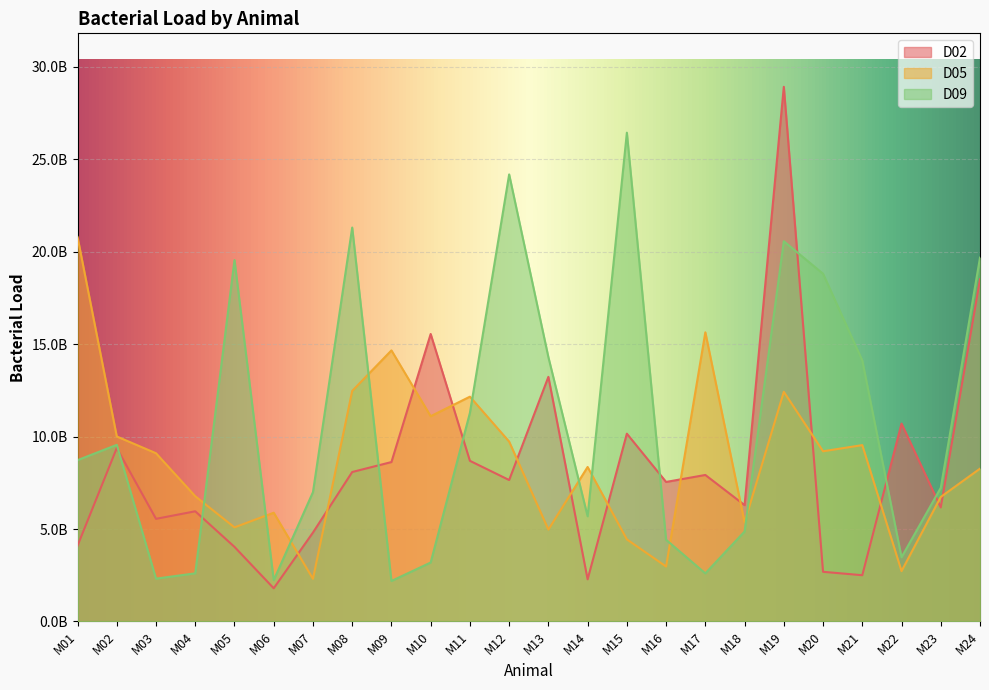

At which category is the sum across all series the highest?

M19